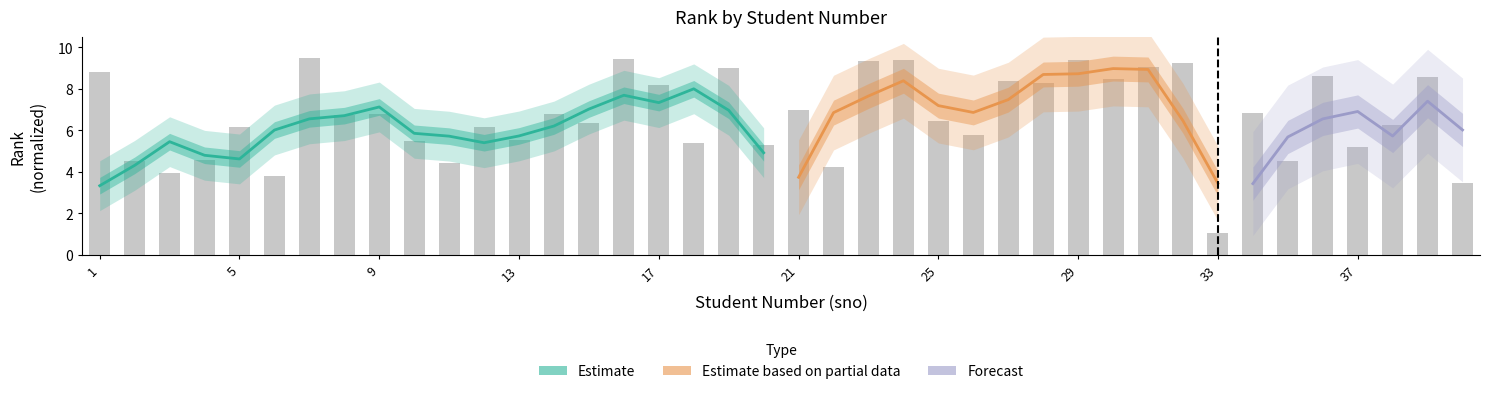

The chart shows a value of 9.1 at 31. True or false?

True